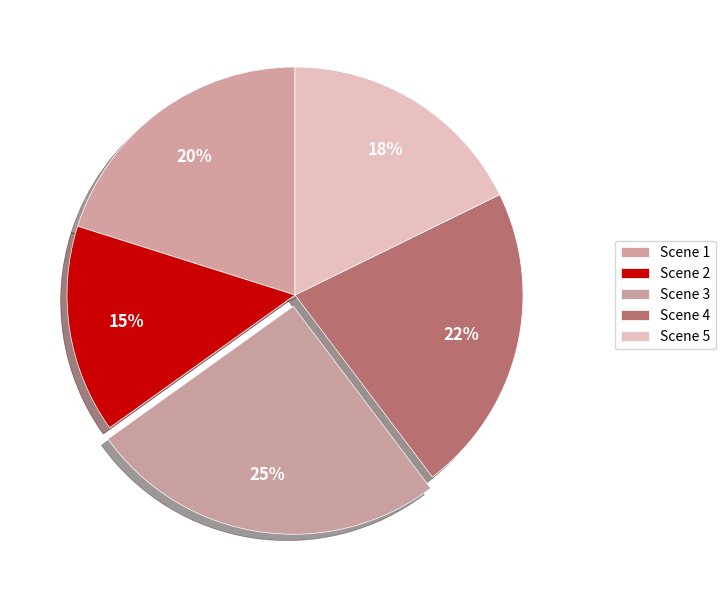

The Scene 1 slice represents 29% of the pie. True or false?

False